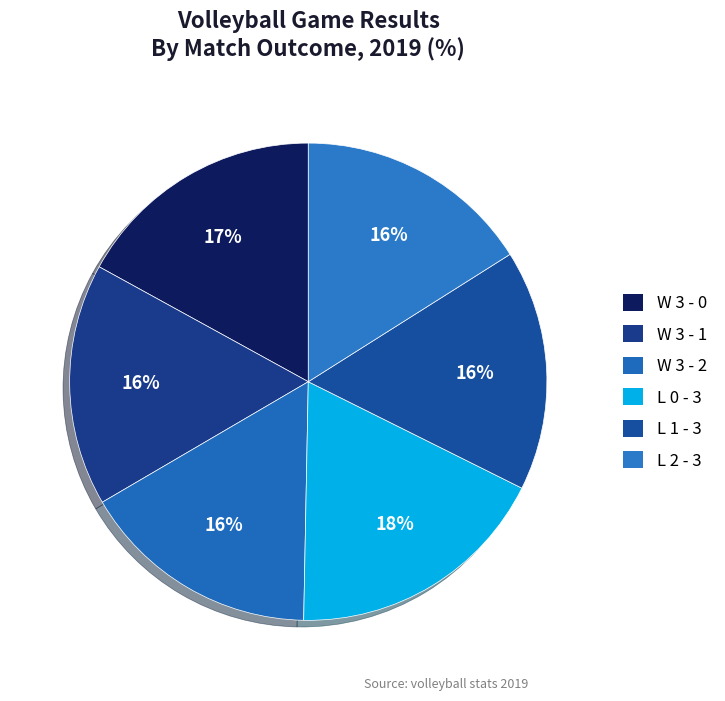

How many segments does this pie chart have?

6